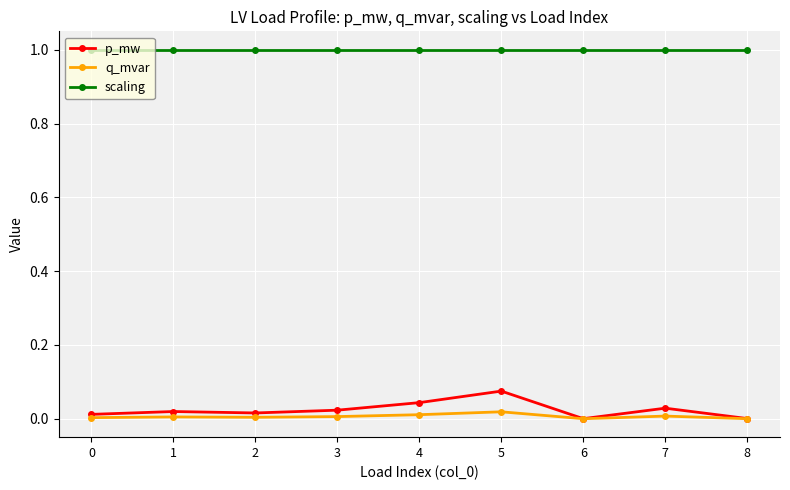

The scaling series shows 1.0 at 1. True or false?

True